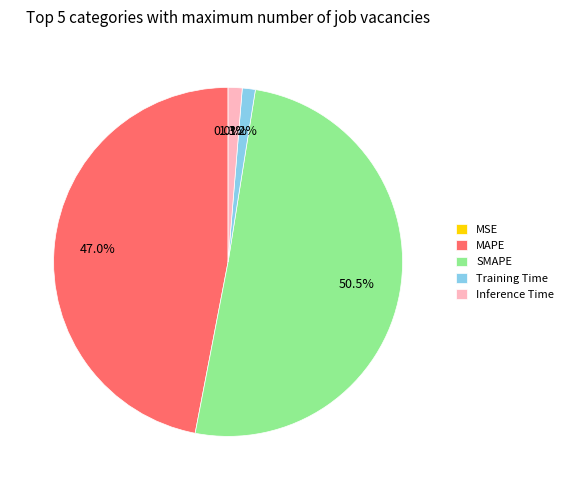

Which category accounts for the majority?

SMAPE